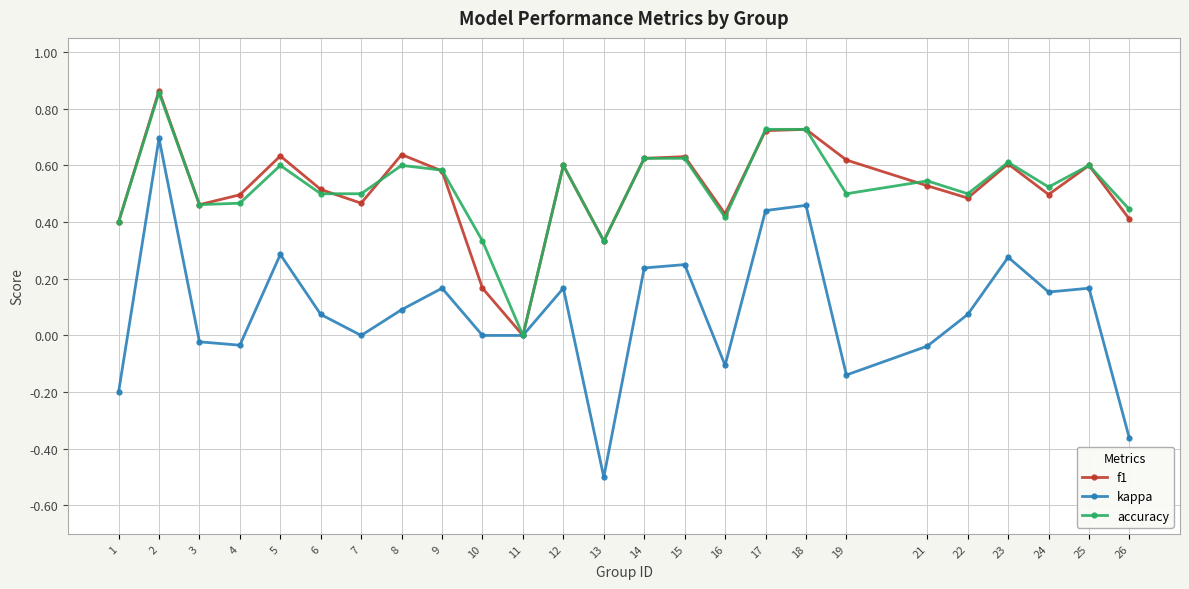

Is it true that kappa equals -0.0 at 16?

False